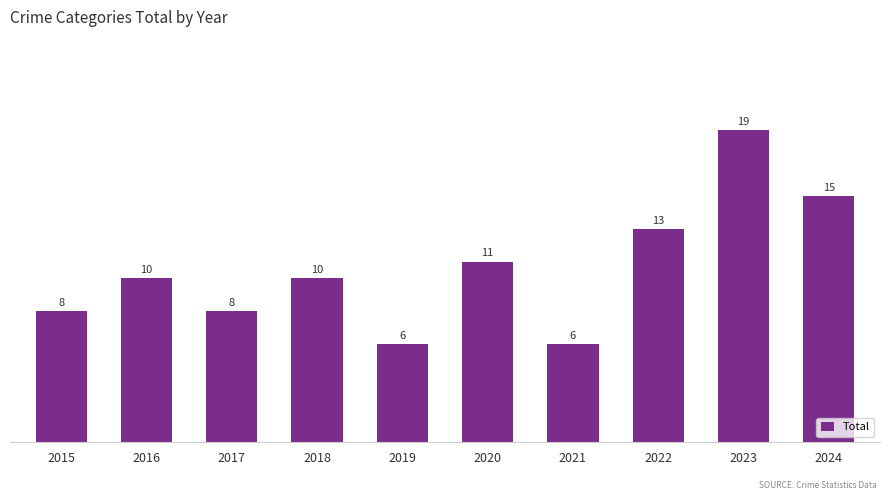

What is the sum of the values at 2024 and 2018?

25